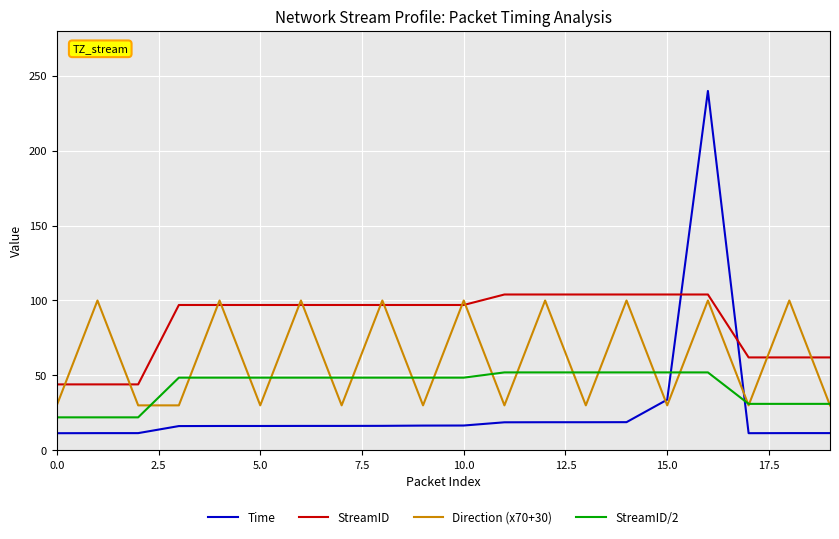

Which series has the largest total across all categories?

StreamID